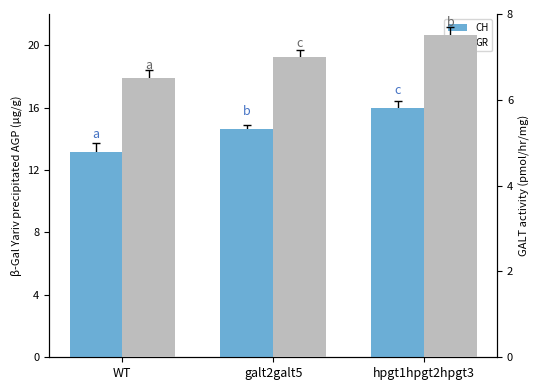

How many groups of bars are there?

3